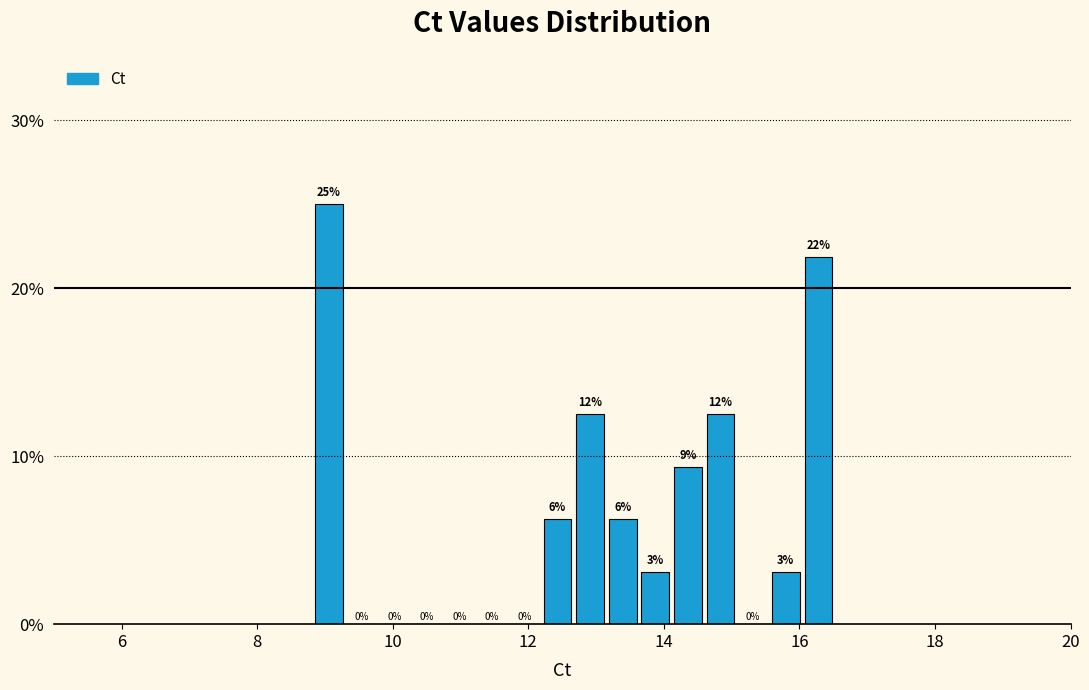

Read against the x-axis, roughly where is the centre of the tallest bar?

9.0